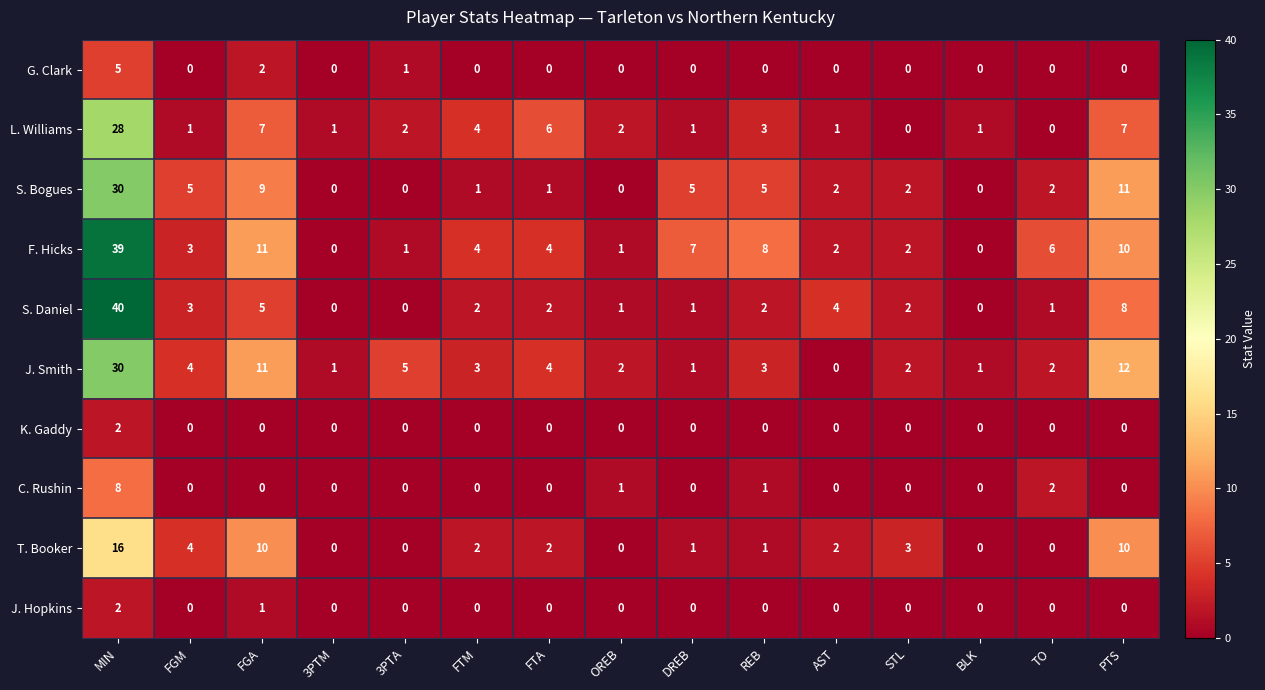

Which series has the largest total across all categories?

F. Hicks